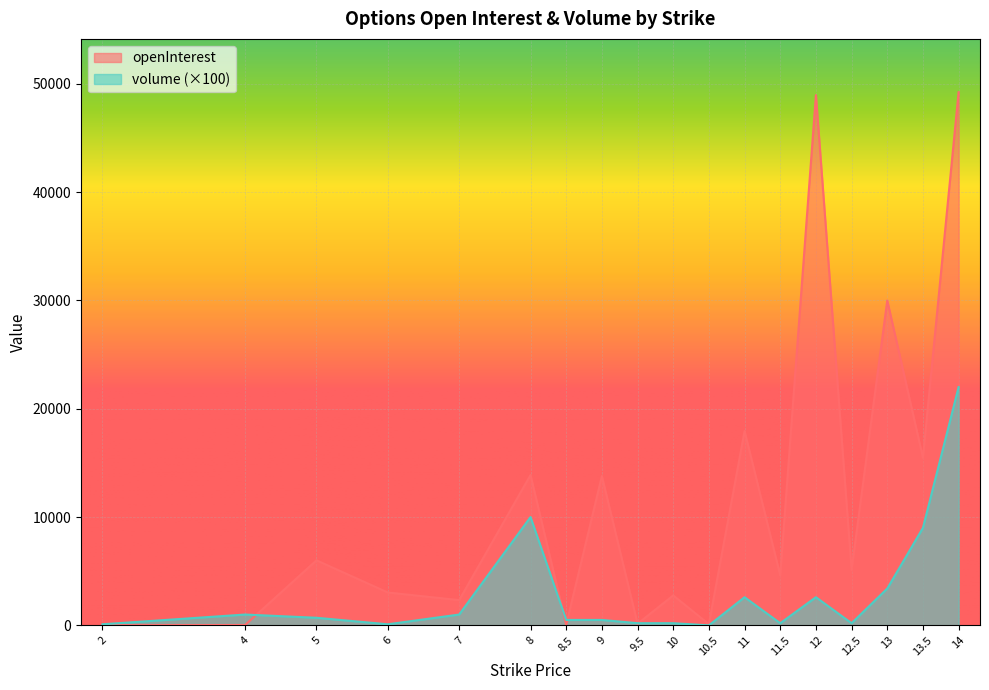

What position from the right is 2?

18